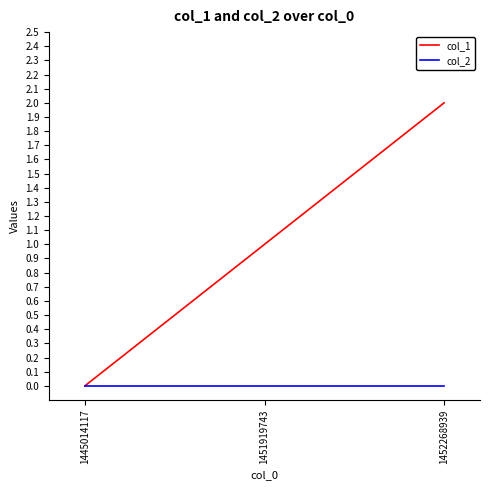

Count the number of data series in this chart.

2